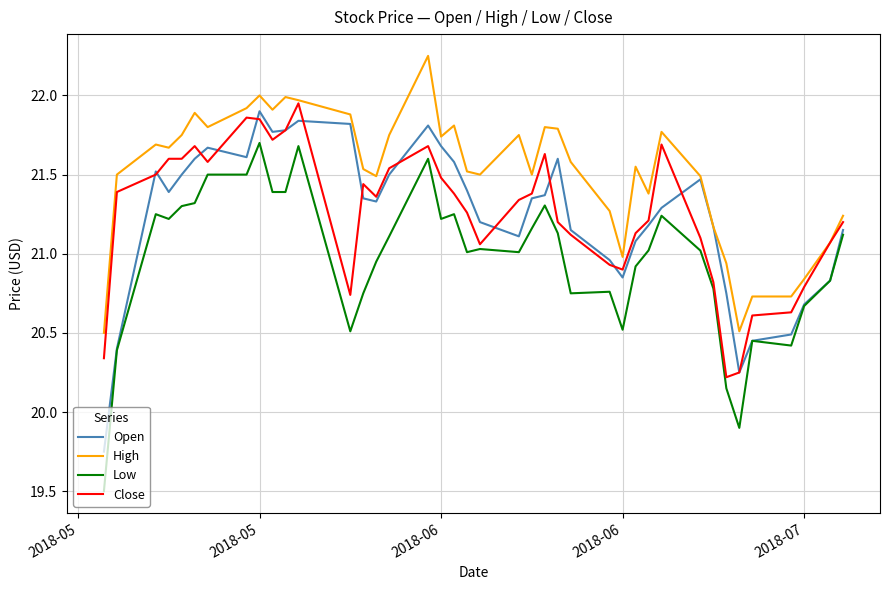

True or false: Open has more than 2 points higher than both neighbors.

True